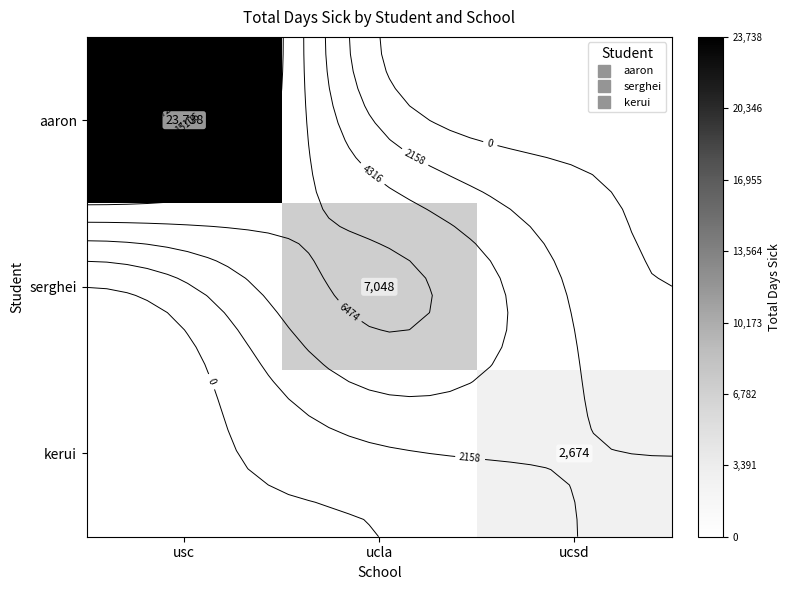

Is the value of kerui at ucla greater than the value of aaron at ucla?

No